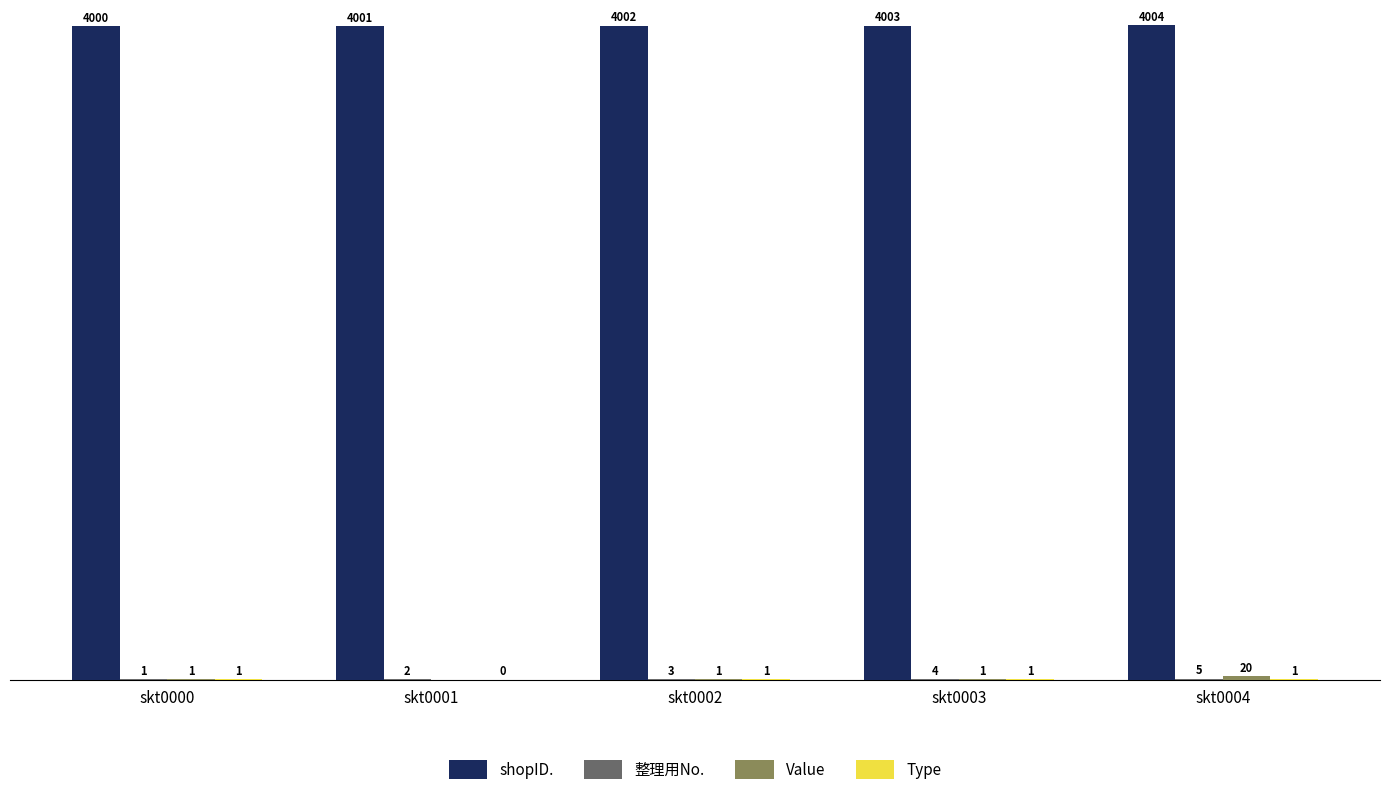

Which series has the largest total across all categories?

shopID.